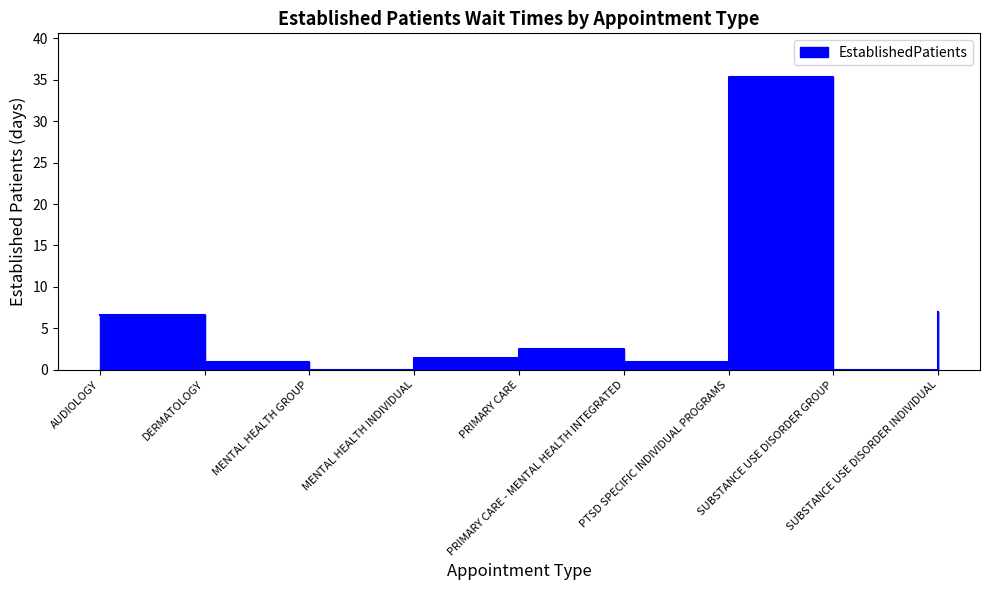

How many categories are shown in the chart?

9